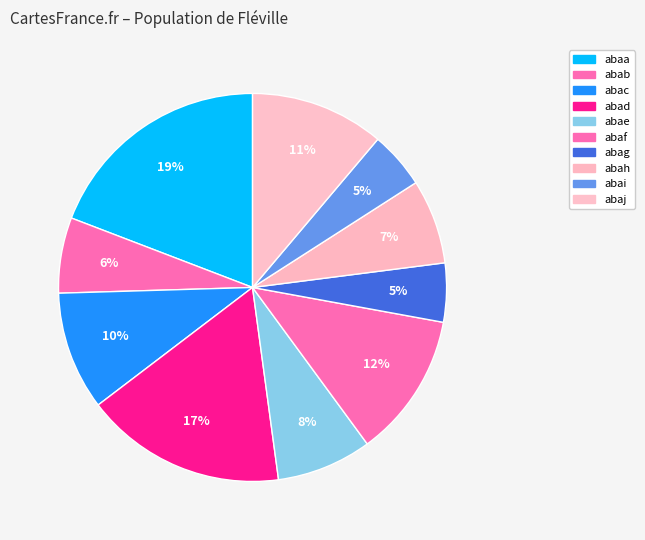

To the nearest percent, what percentage of the pie is abaa?

19%